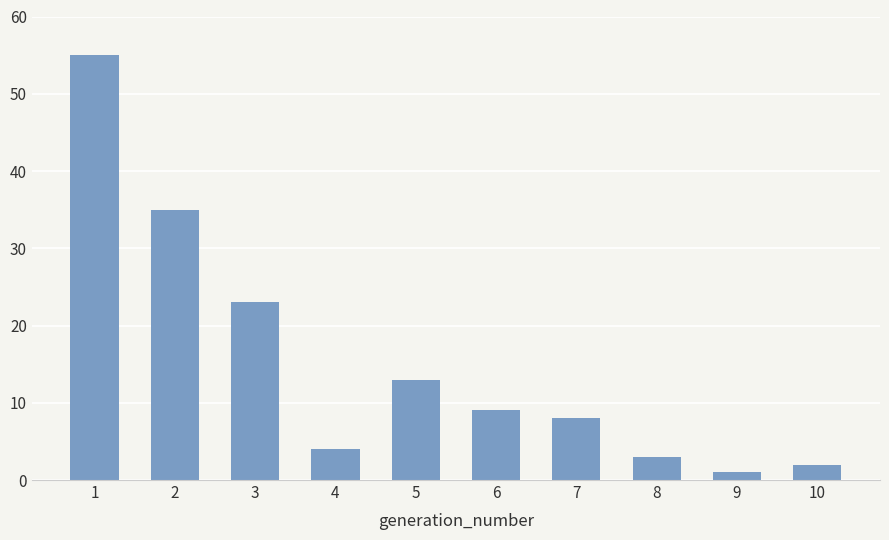

At which label is the value closest to 28?

3